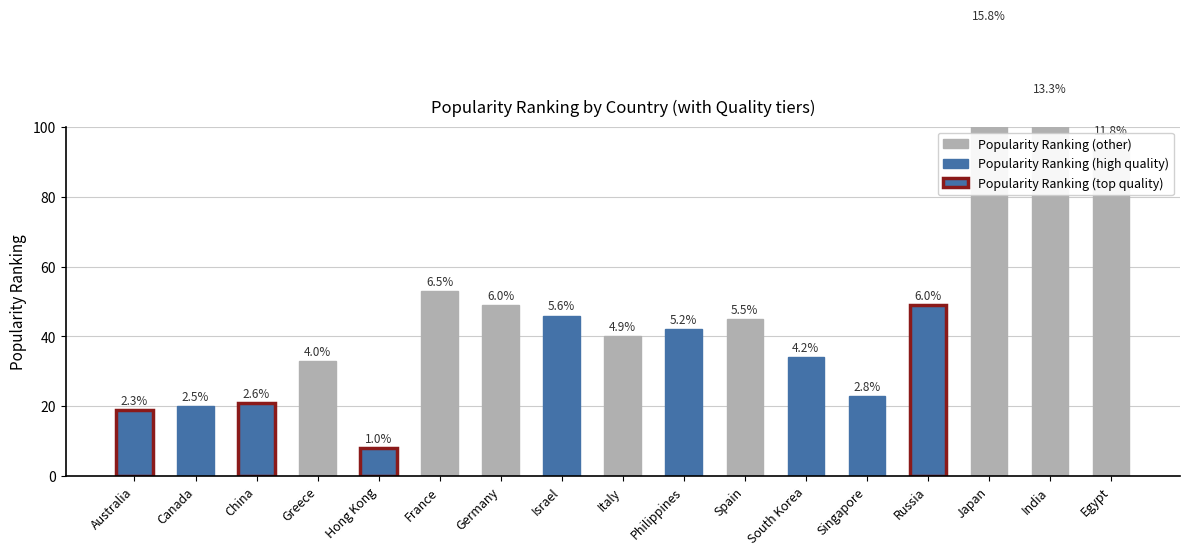

Rank the categories by value from lowest to highest.

Hong Kong, Australia, Canada, China, Singapore, Greece, South Korea, Italy, Philippines, Spain, Israel, Germany, Russia, France, Egypt, India, Japan